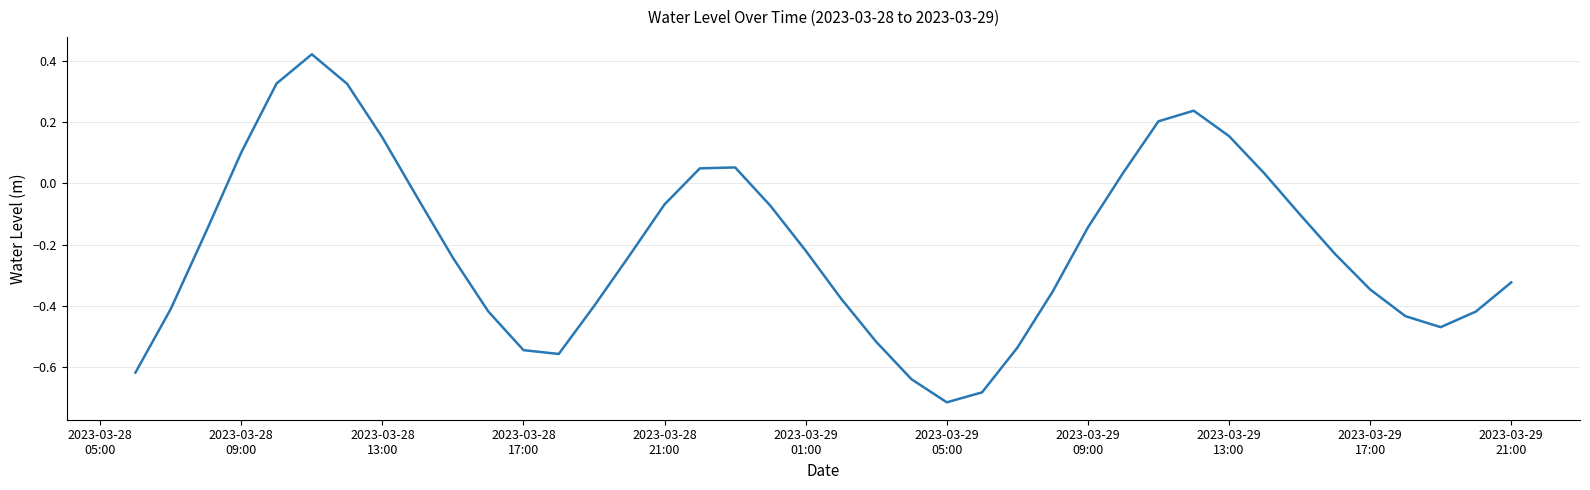

How many negative values are there?

28